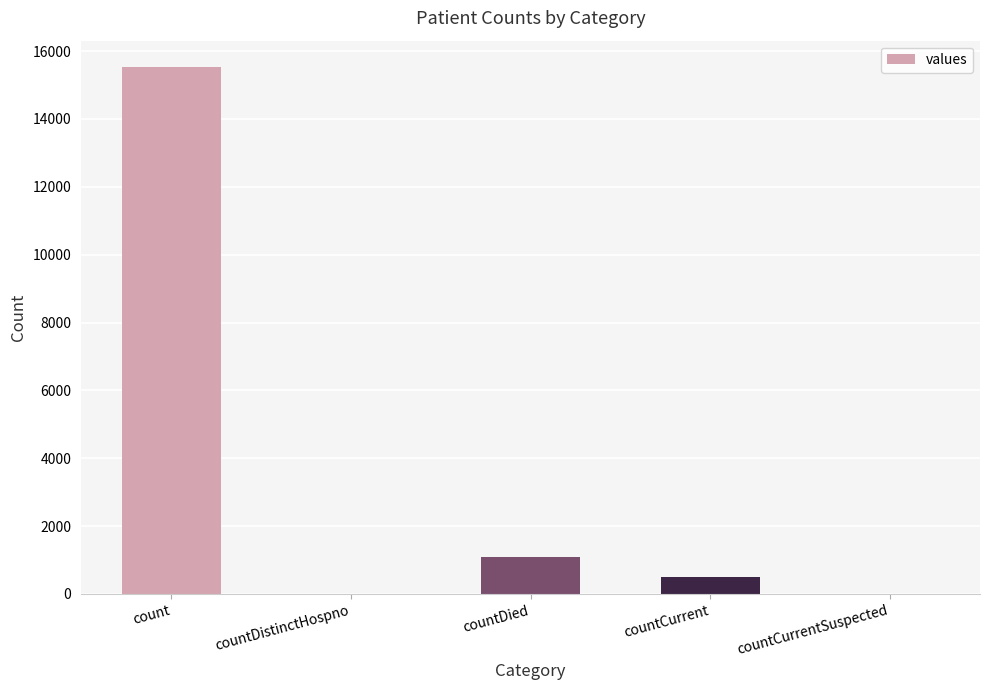

Where is the data nearest to the value 7766?

countDied